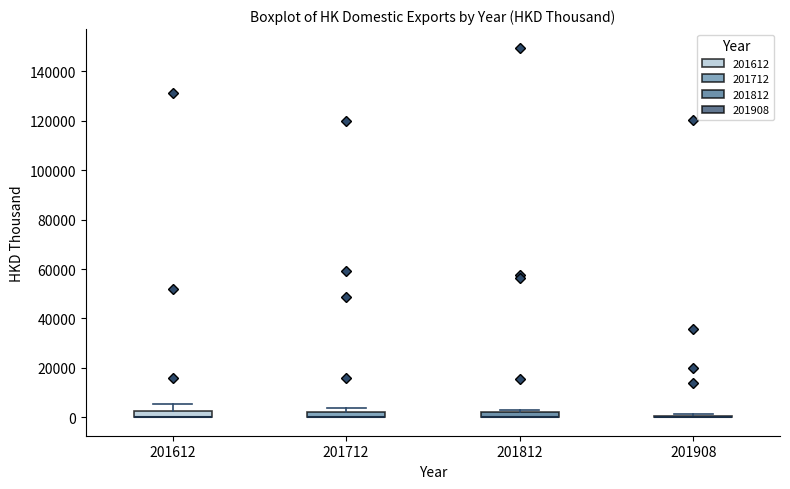

Where is the upper edge of the box at x = 201812 on the y-axis? The values are not printed on the chart, so give them approximately, as read against the axis.

2000